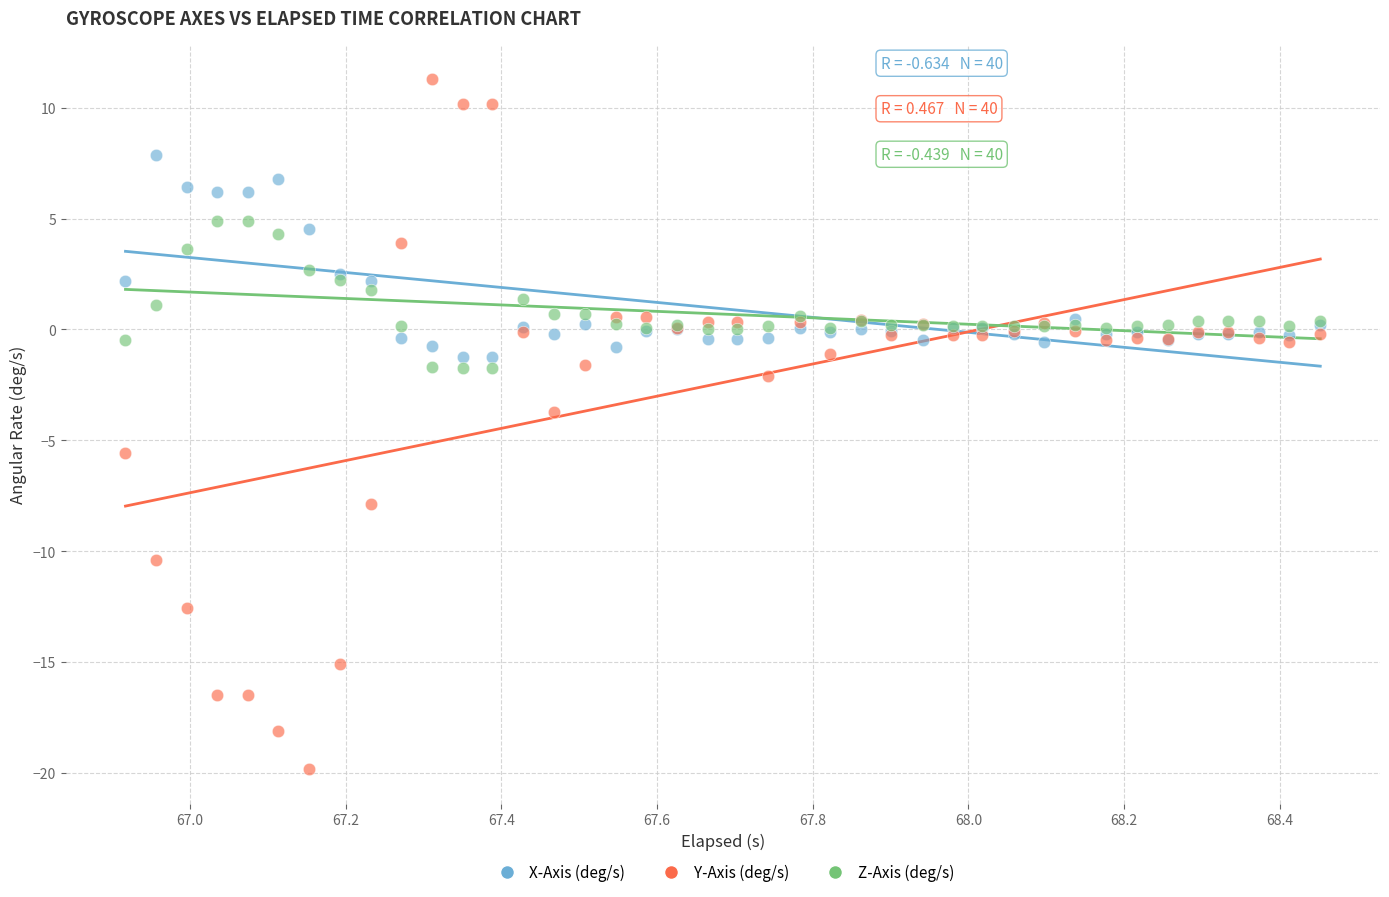

Which series reaches the maximum Y coordinate?

Y-Axis (deg/s)